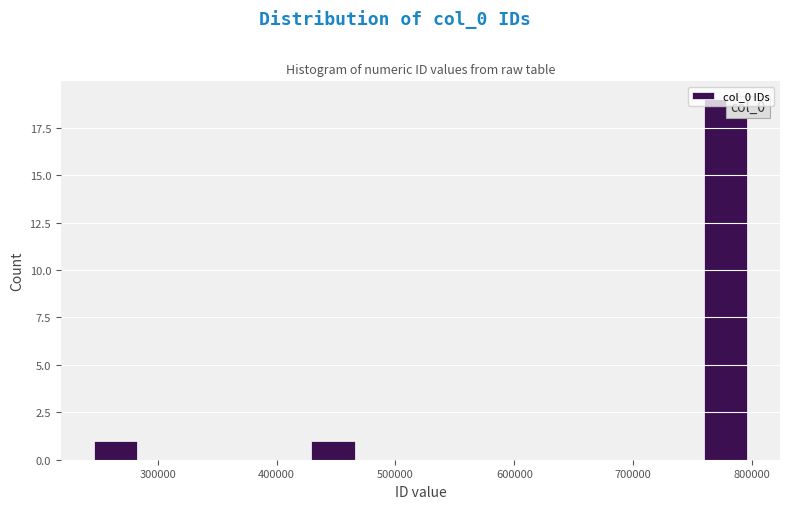

Around what value on the x-axis is the tallest bar? Give the approximate position of its centre, as read against the axis.

780000